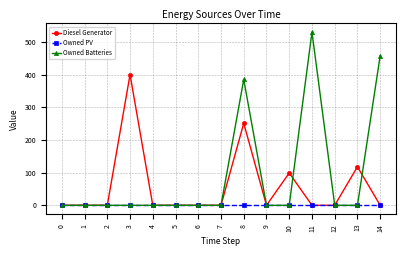

What is the spread (max minus min) of values at 13?

118